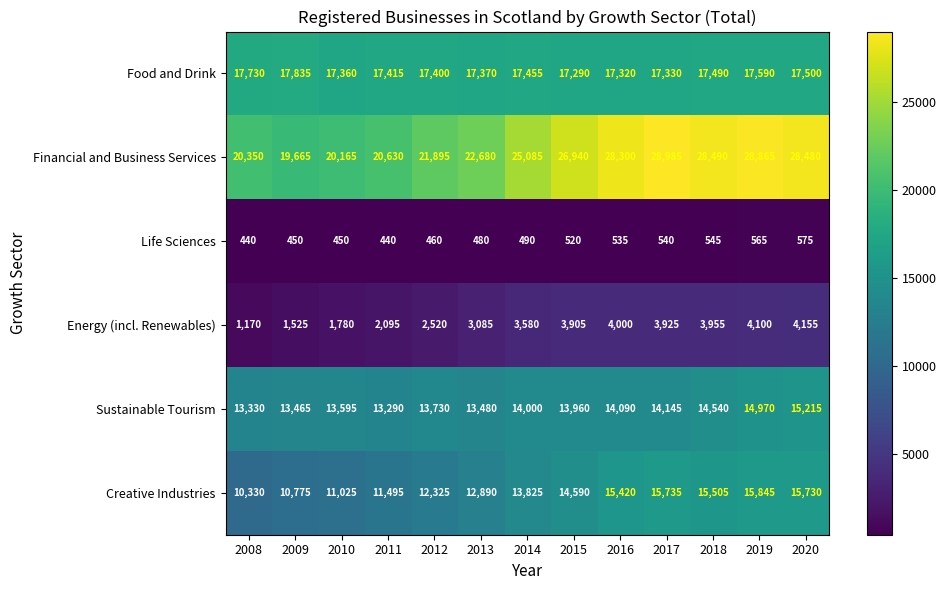

Which series has the widest spread of values?

Financial and Business Services